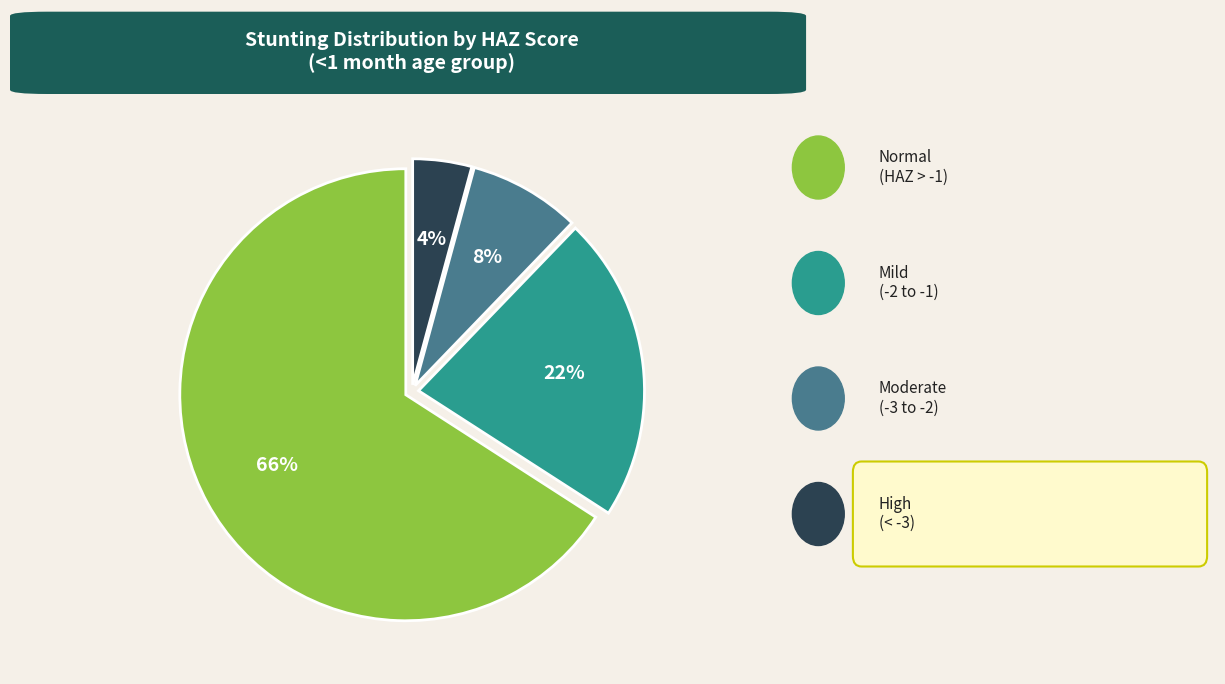

To the nearest percent, what is the difference between the largest and smallest slice percentages?

62%